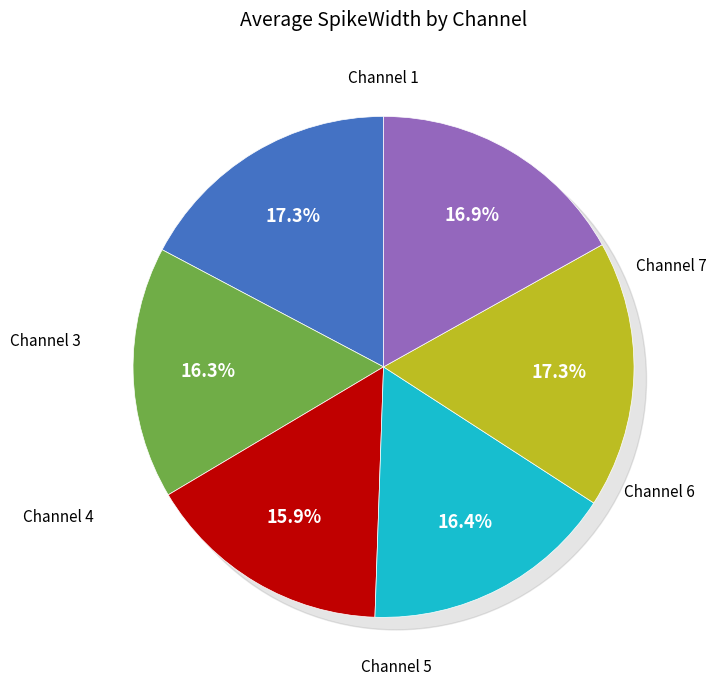

Which category has the biggest portion of the pie?

Channel 1